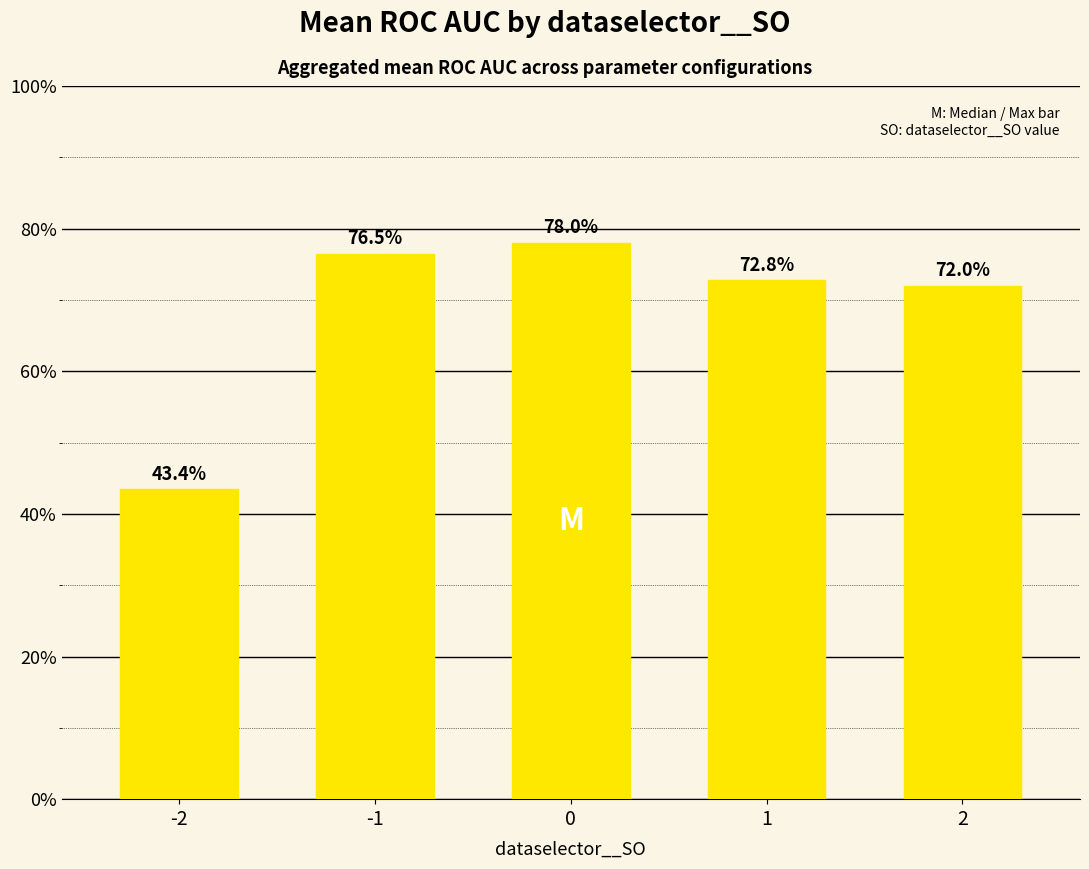

Is it true that the value at -1 is 0.8?

True